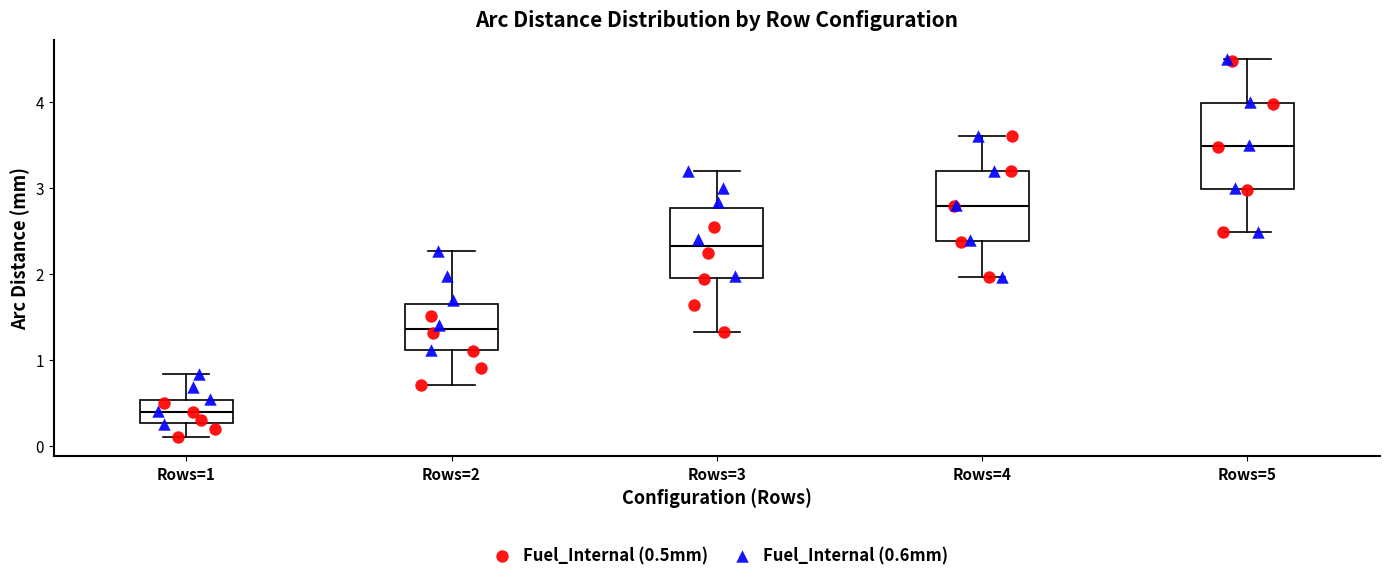

Where does the median line of the box for Rows=5 sit on the y-axis? The values are not printed on the chart, so give them approximately, as read against the axis.

3.5